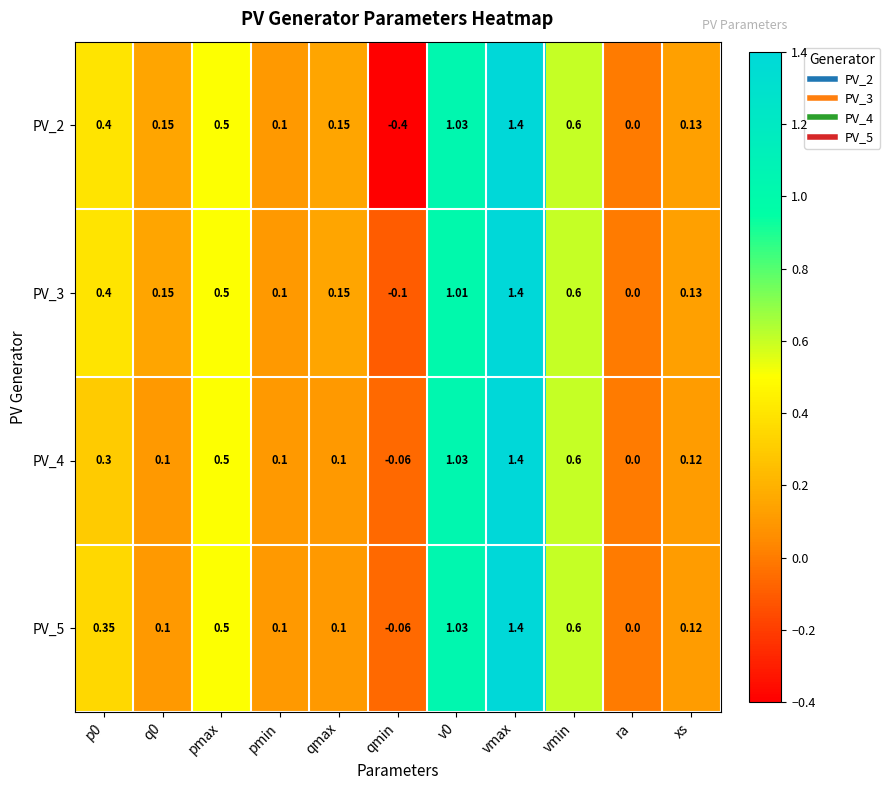

Which category has the highest value across all series?

vmax